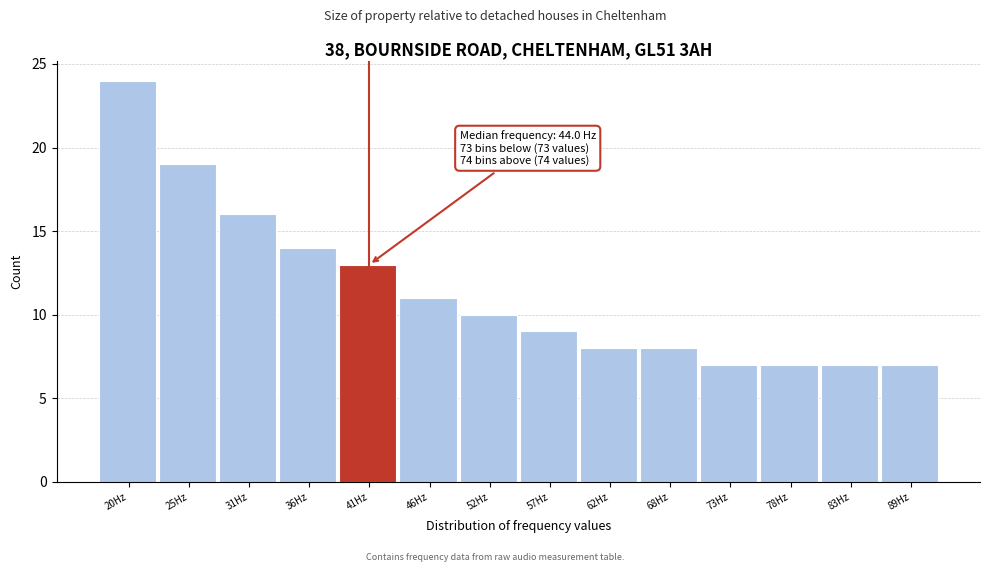

Reading right to left, list all the values displayed in this chart.

7	7	7	7	8	8	9	10	11	13	14	16	19	24